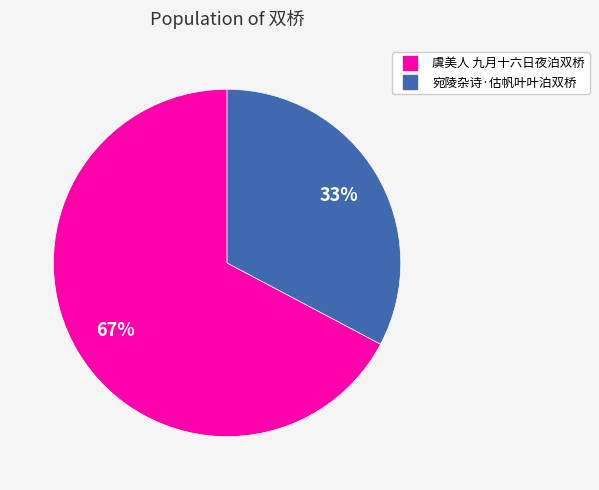

Does 虞美人 九月十六日夜泊双桥 account for over 50% of the chart?

Yes